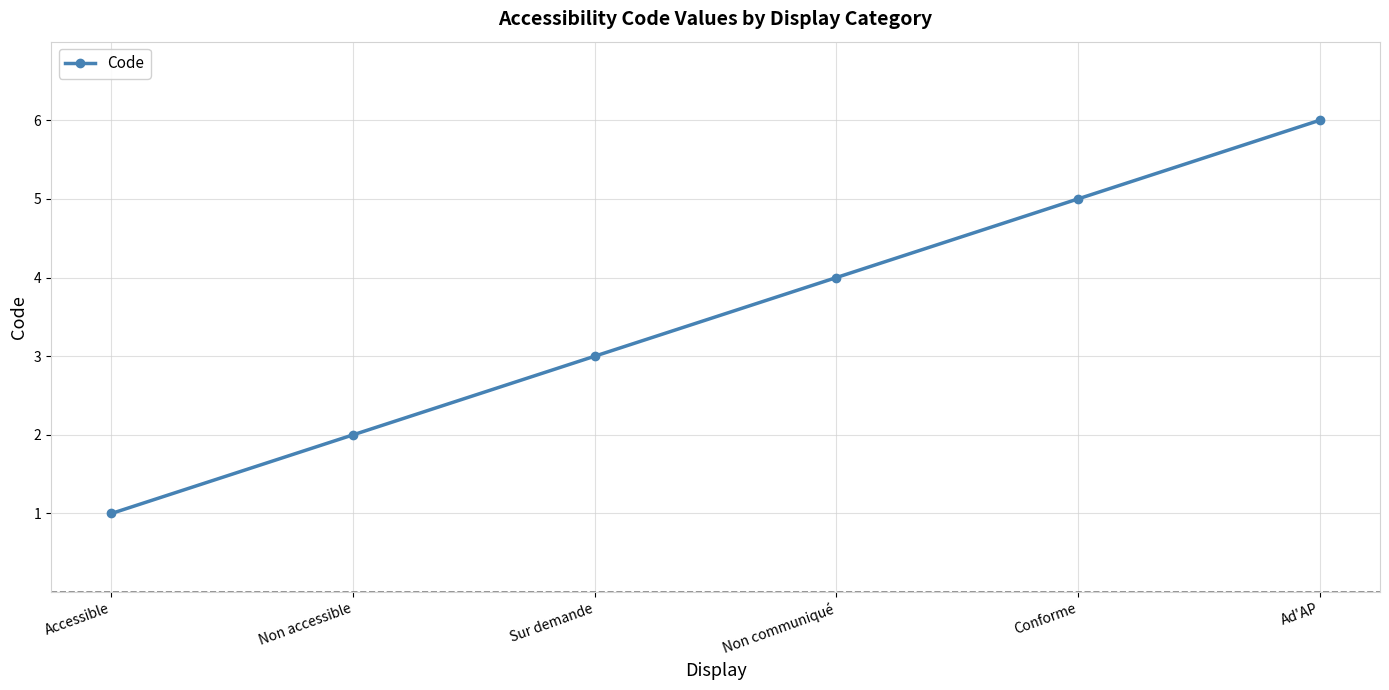

Rank the categories by value from highest to lowest.

Ad'AP, Conforme, Non communiqué, Sur demande, Non accessible, Accessible